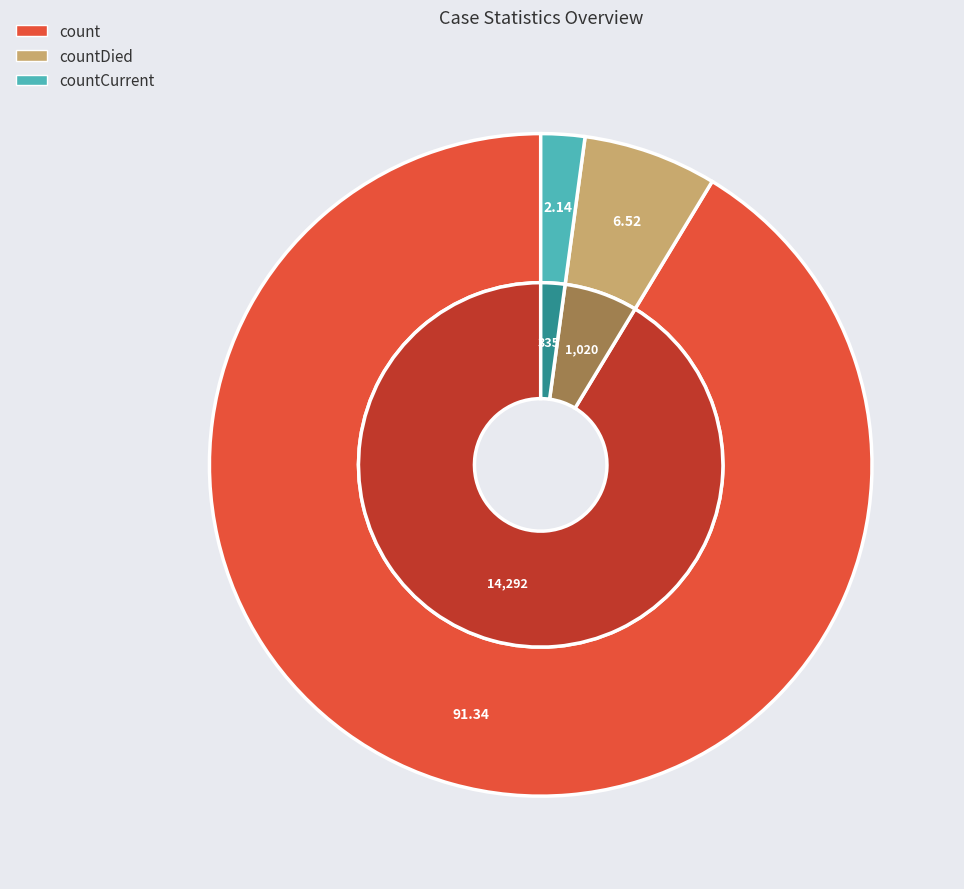

Is there any slice that represents more than half of the pie?

Yes